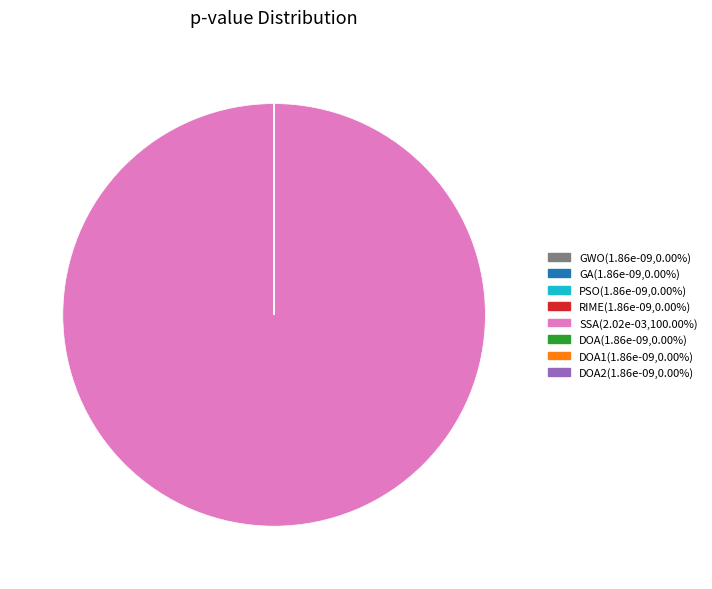

Is there any slice that represents more than half of the pie?

Yes